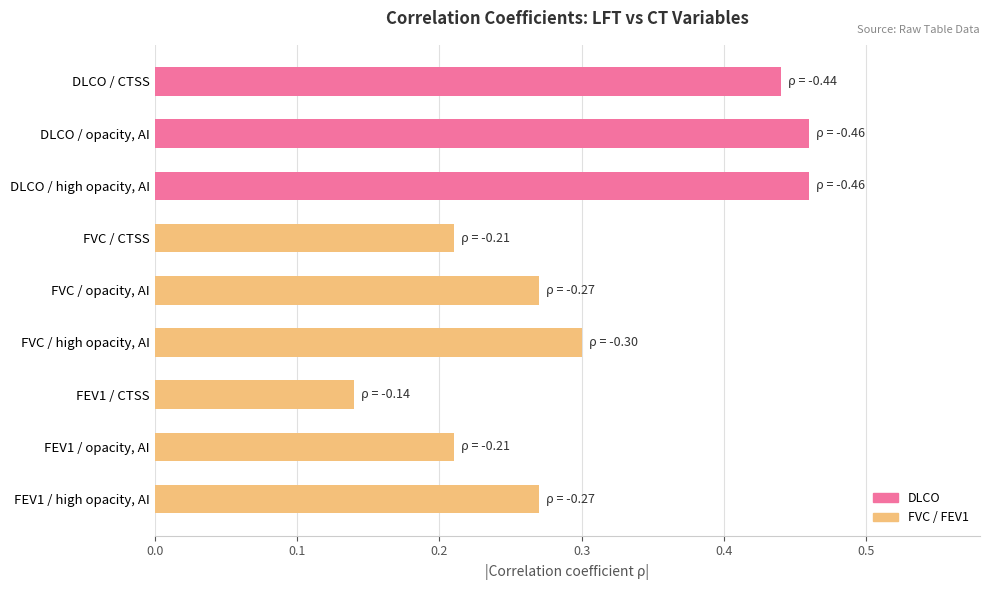

Count the values in the range 0 to 1.

9